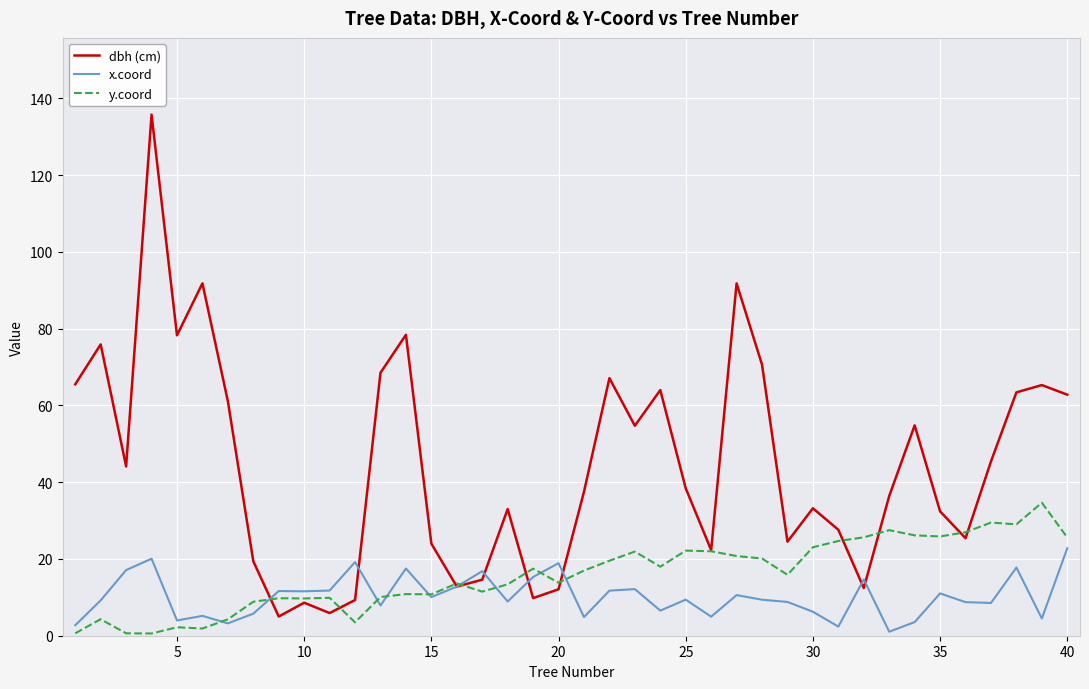

List the series in order of their peak value, lowest first.

x.coord, y.coord, dbh (cm)